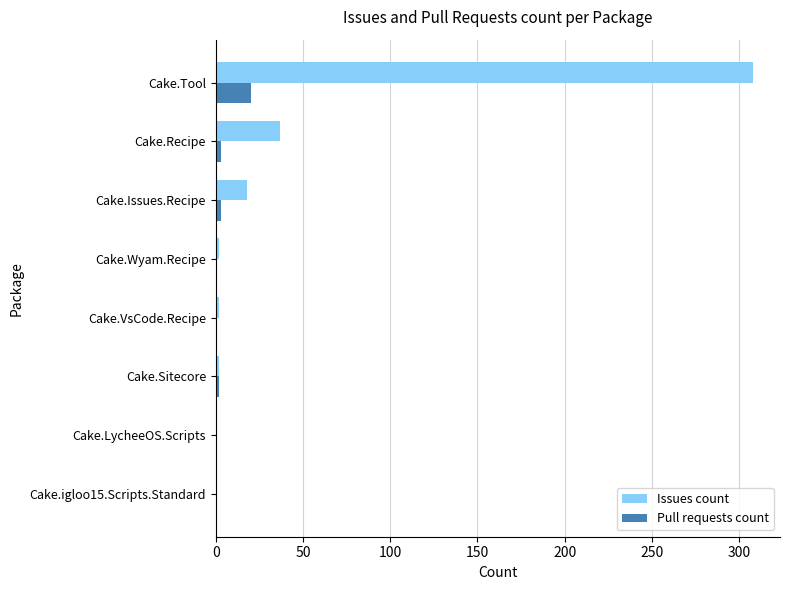

What is the maximum value for Issues count?

308